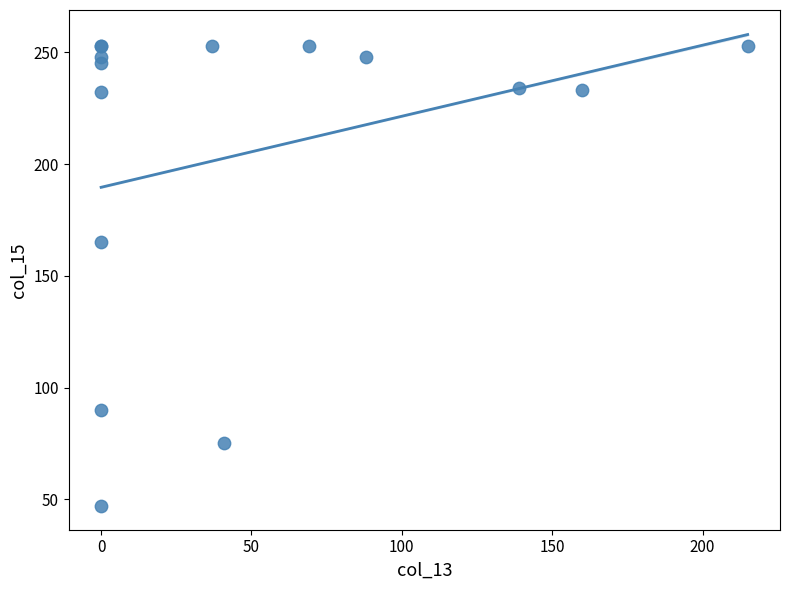

What Y value in the scatter plot is closest to 150?

165